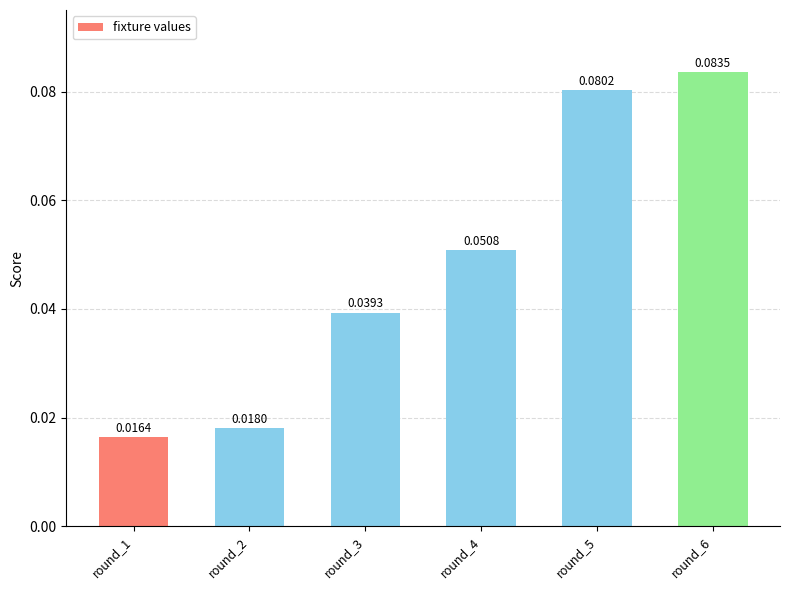

Between round_2 and round_5, which is larger?

round_5